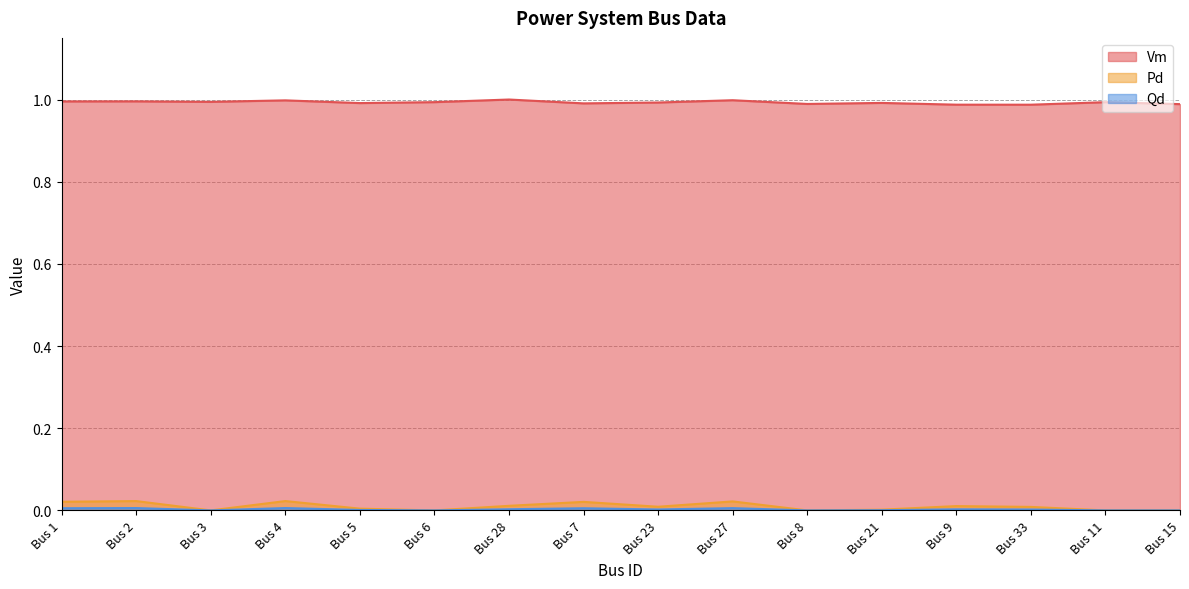

True or false: Vm and Pd cross at least once.

False